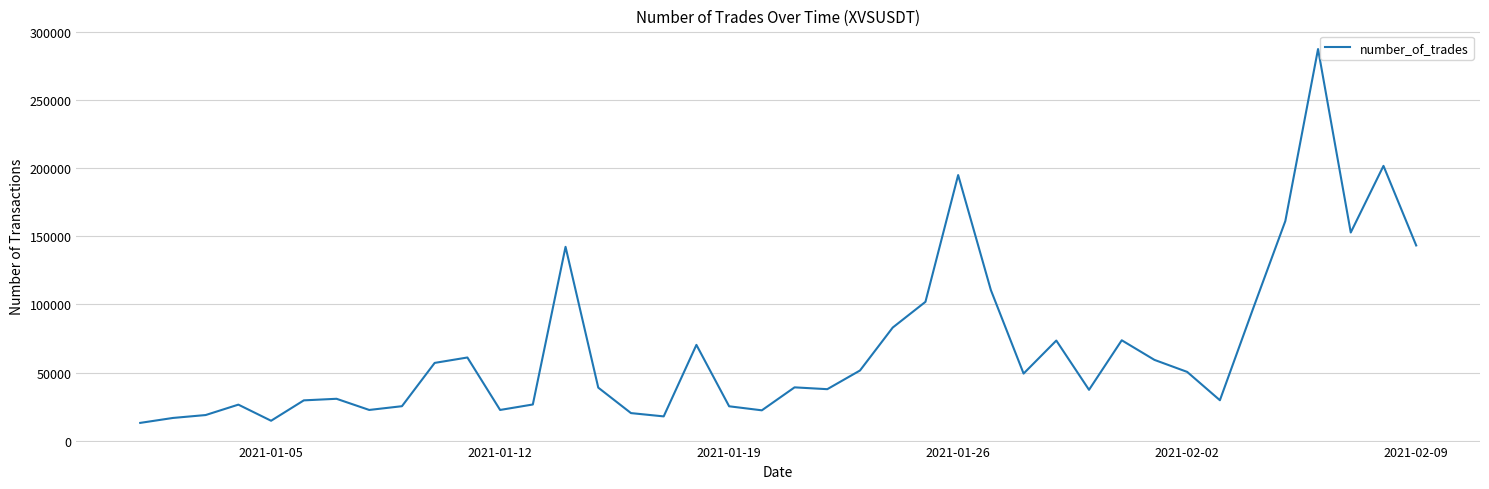

What is the difference between the maximum and minimum values?

274178